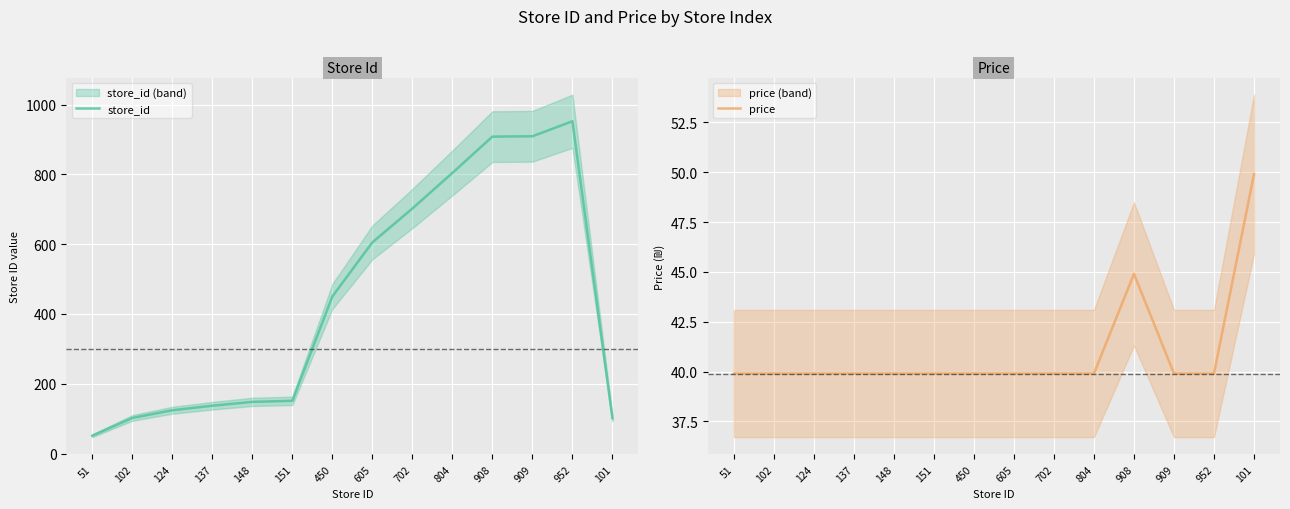

What position from the left is 450?

7